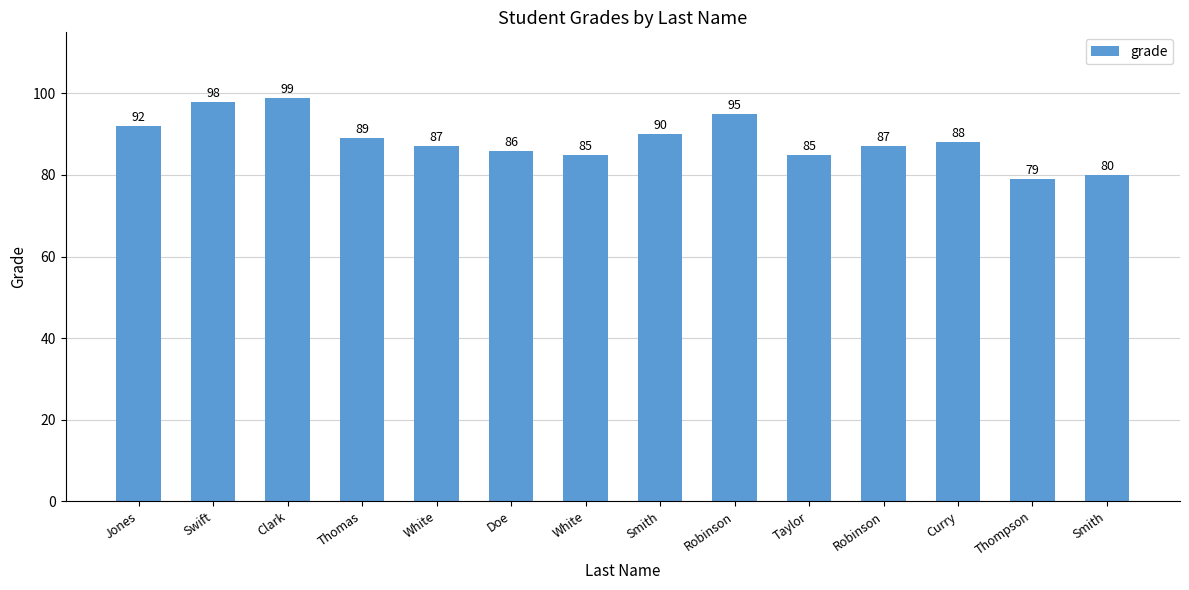

What is the difference between the second highest and minimum values?

19